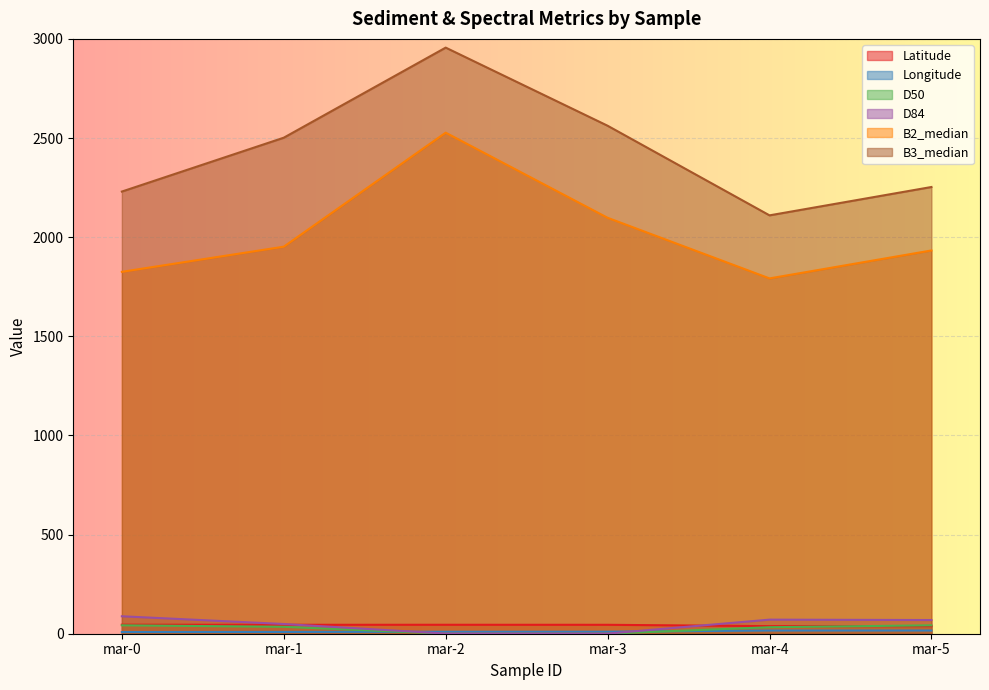

How many data points does each series have?

6